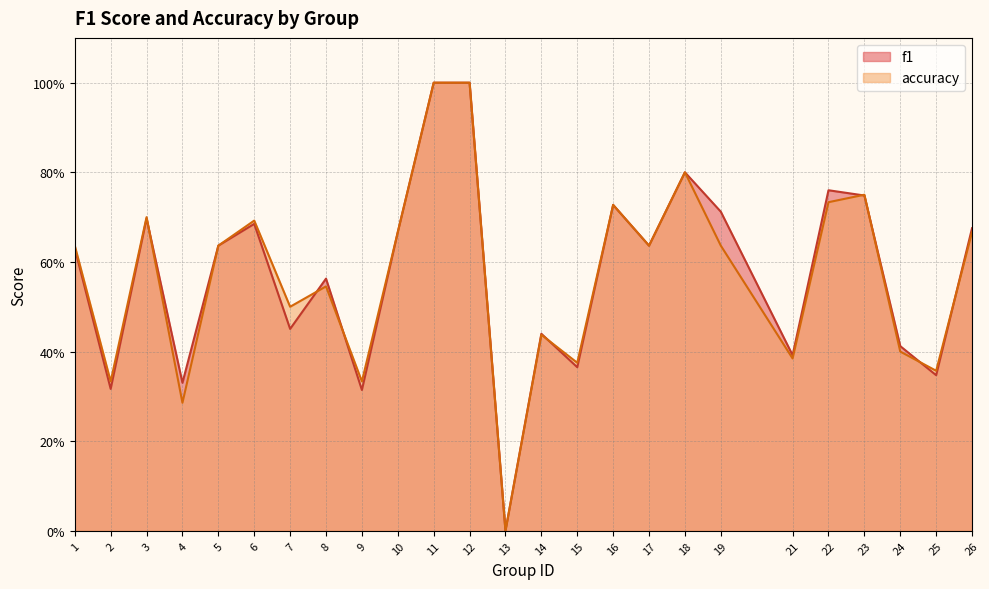

Which series has the widest spread of values?

f1